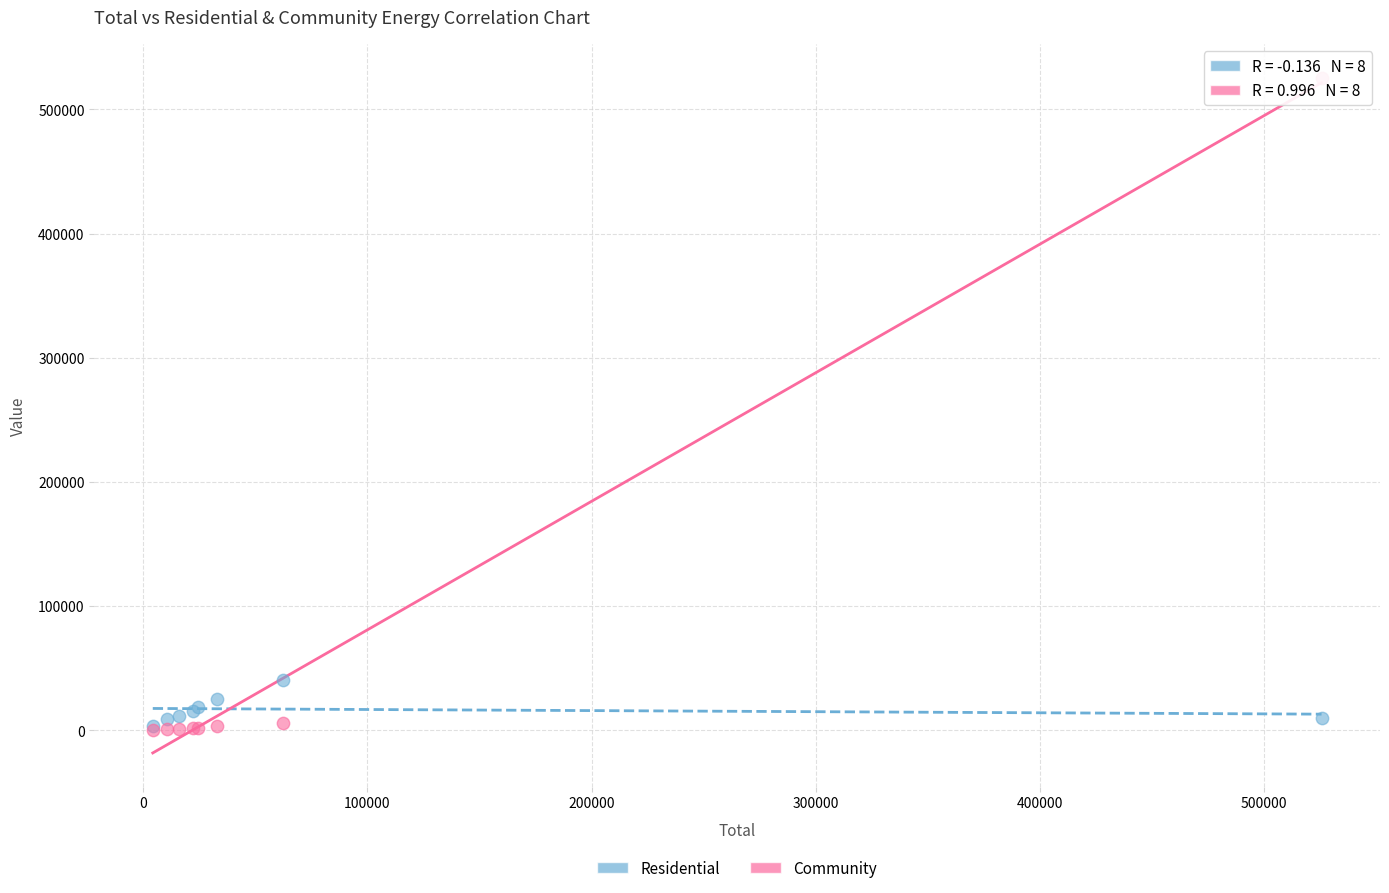

Across all series, what Y value is closest to 262800?

40328.3